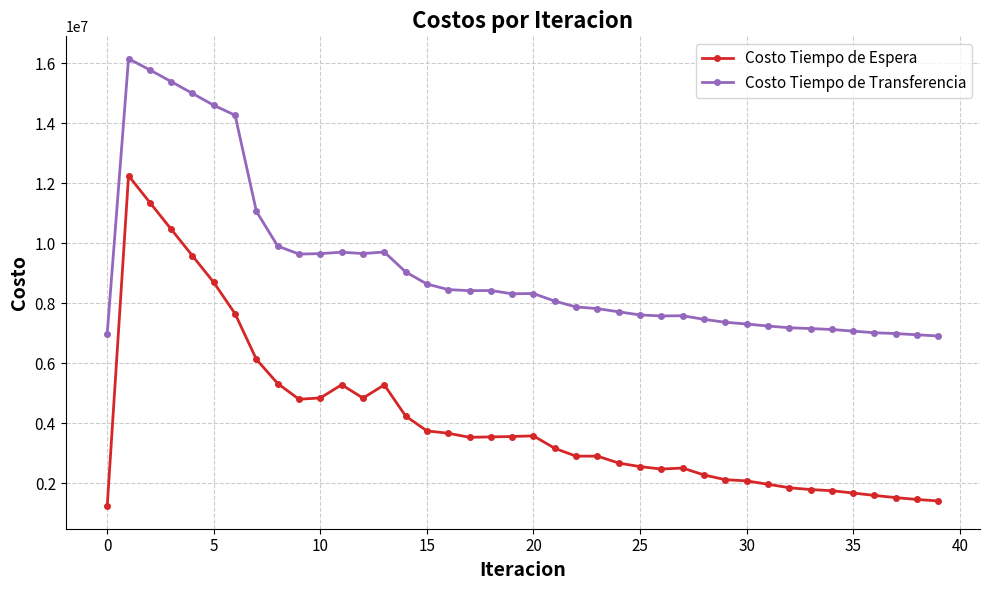

What is the value of the Costo Tiempo de Transferencia point at the 37th from the left?

7010917.2